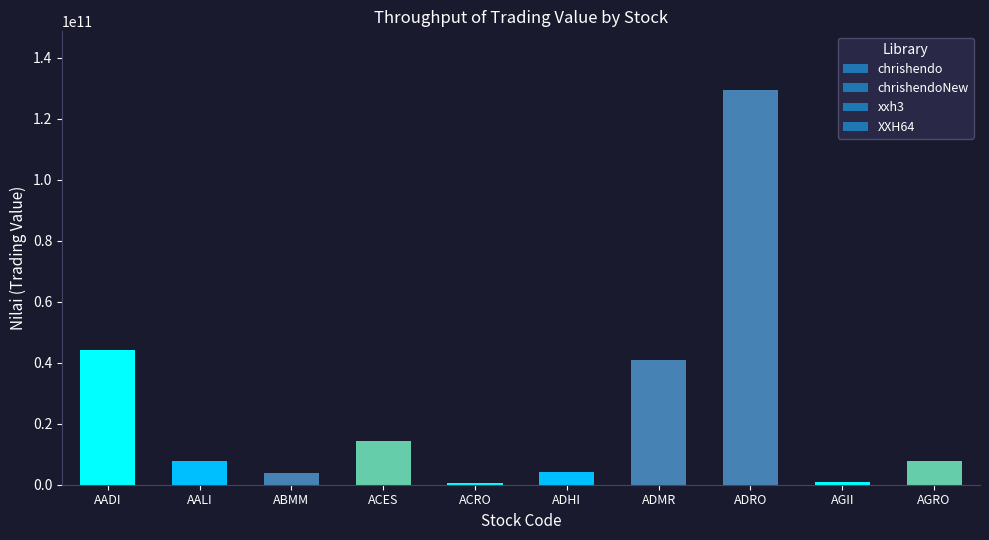

What is the difference between the maximum and minimum values?

128724101000